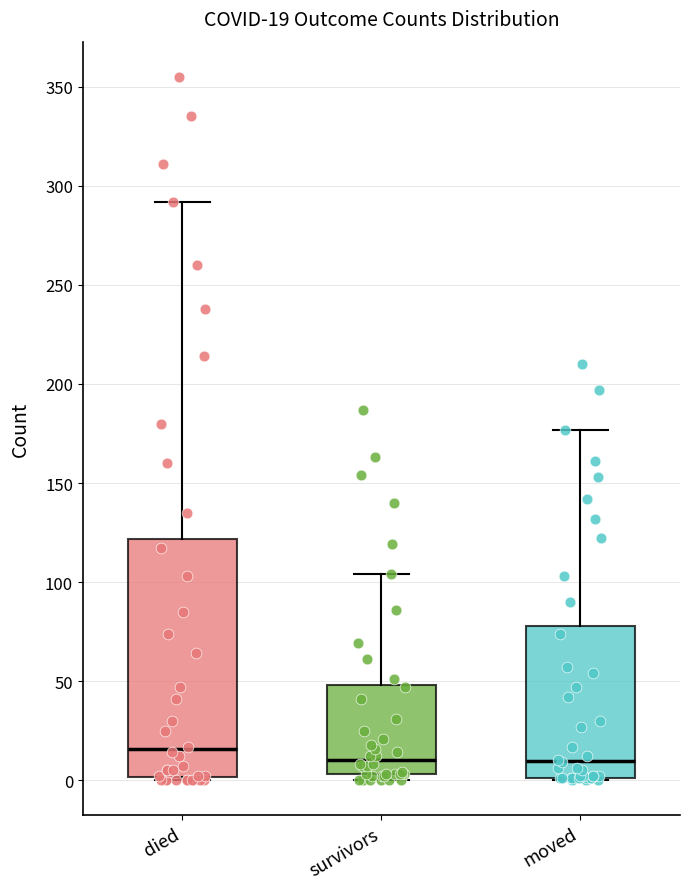

Which box is the tallest, from its lower edge to its upper edge?

died